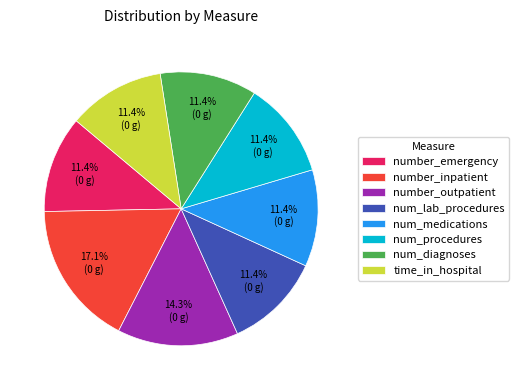

Which category has the biggest portion of the pie?

number_inpatient